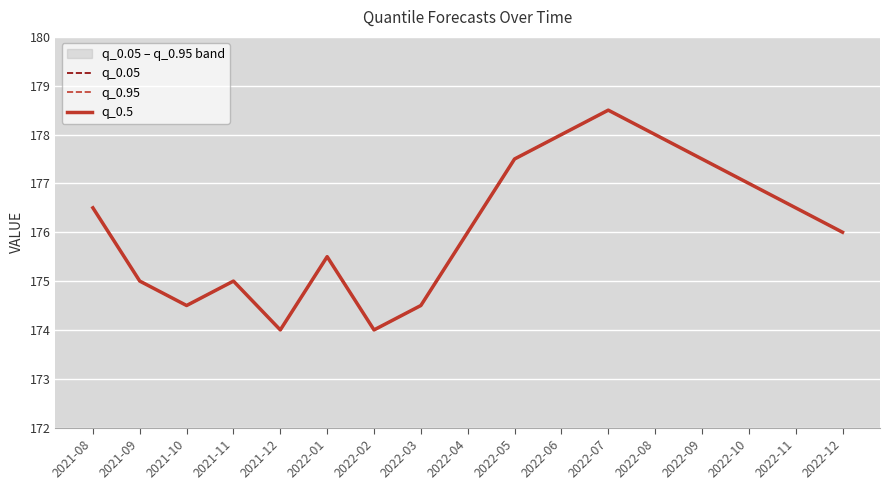

True or false: q_0.5 and q_0.05 cross at least once.

False